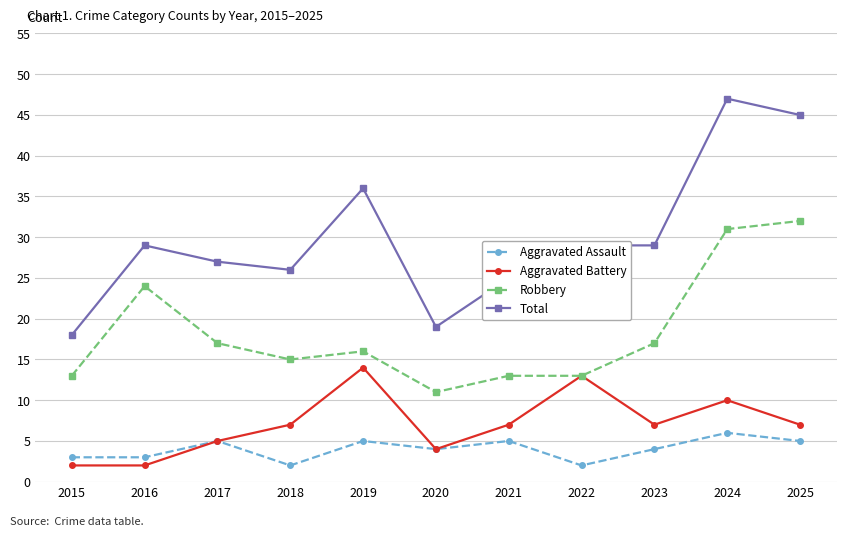

How many categories are shown in the chart?

11